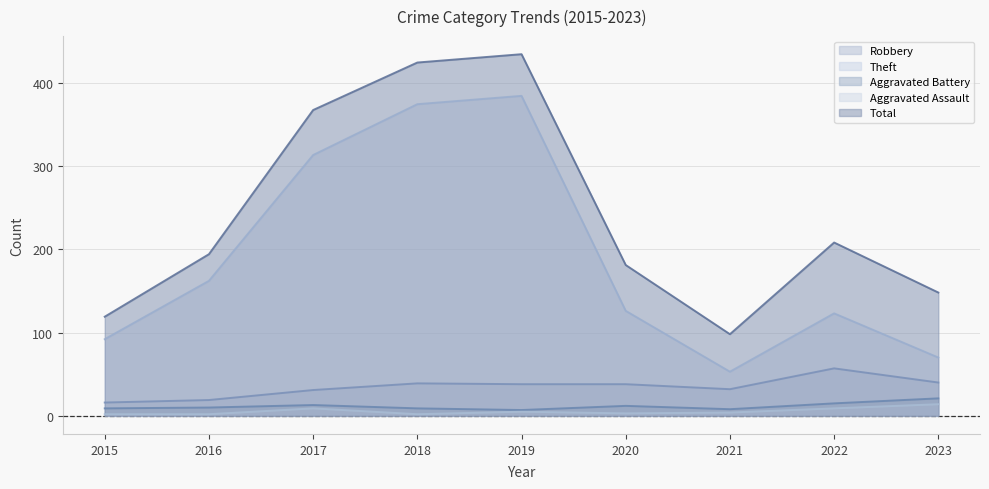

True or false: Aggravated Battery and Aggravated Assault intersect in this chart.

False